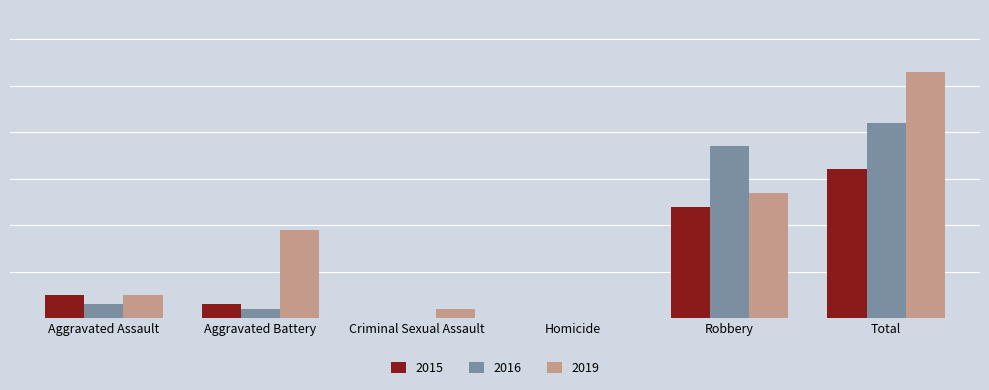

Between Homicide and Robbery, which series saw the biggest shift?

2016